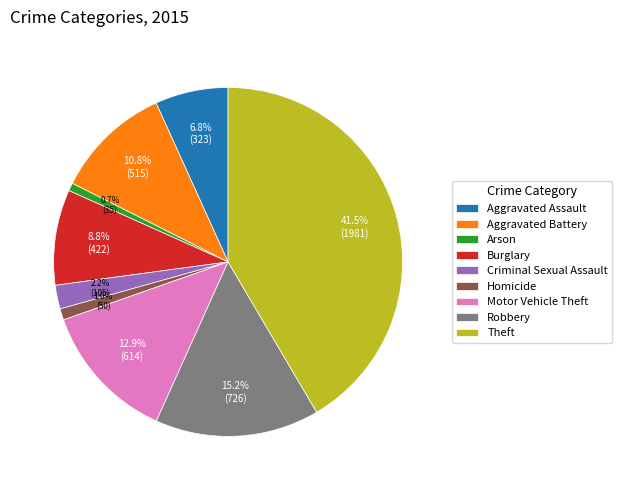

How many slices are in this pie chart?

9